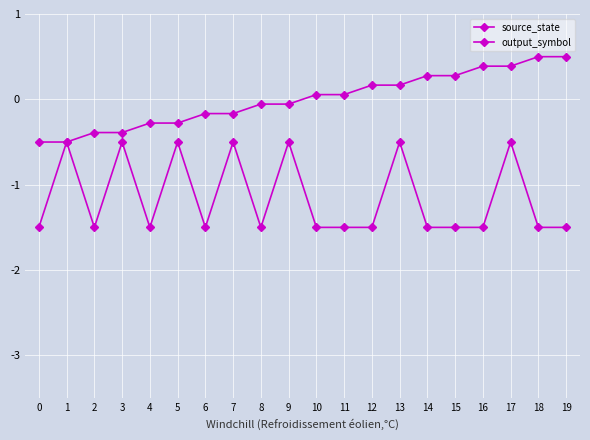

How many values in source_state are below zero?

10